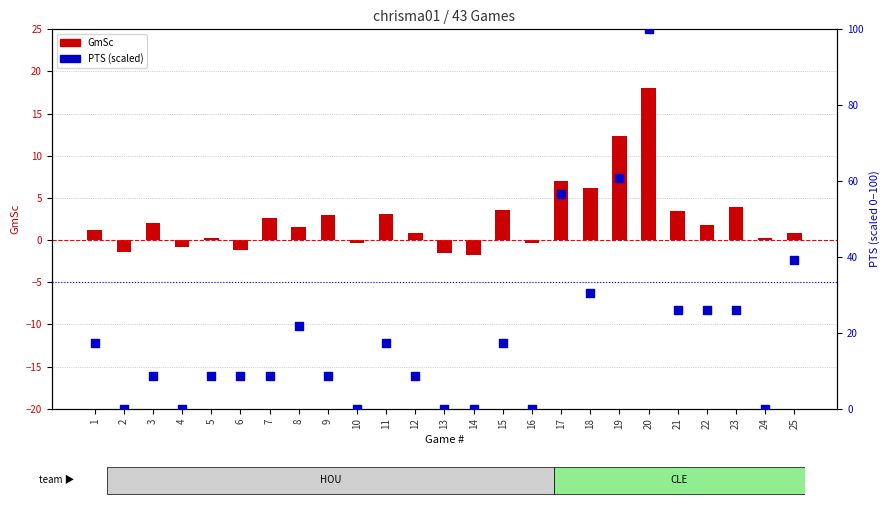

Which series reaches the maximum Y coordinate?

PTS (scaled)